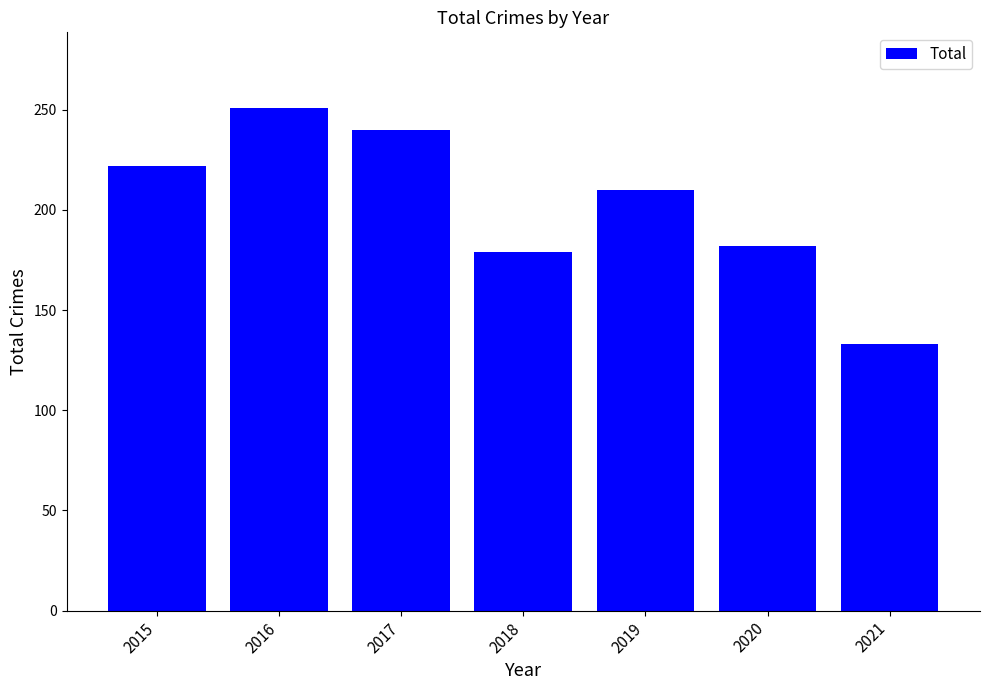

Reading left to right, extract all data points from this chart.

2015=222	2016=251	2017=240	2018=179	2019=210	2020=182	2021=133